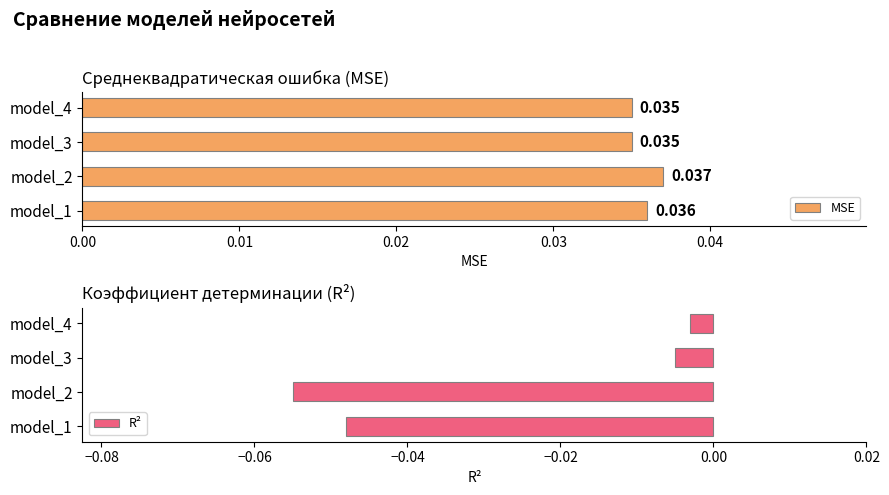

The value of R² at model_3 is -0.0. True or false?

True